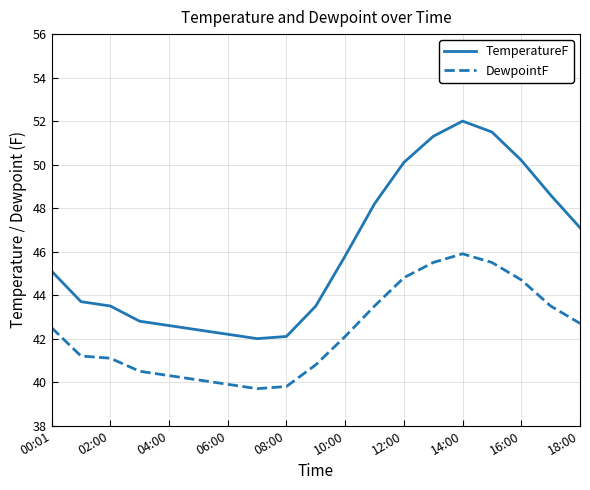

What are all the series names shown in the legend?

TemperatureF, DewpointF